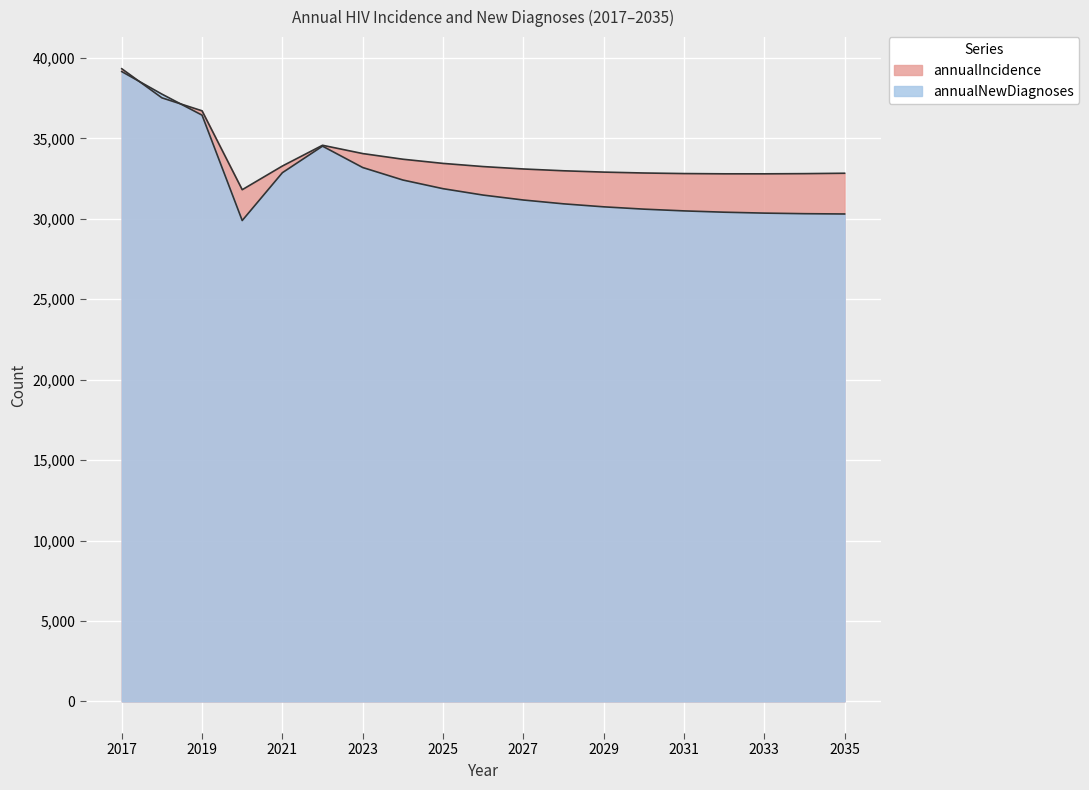

True or false: annualIncidence has a value of 11531 at 2034.

False